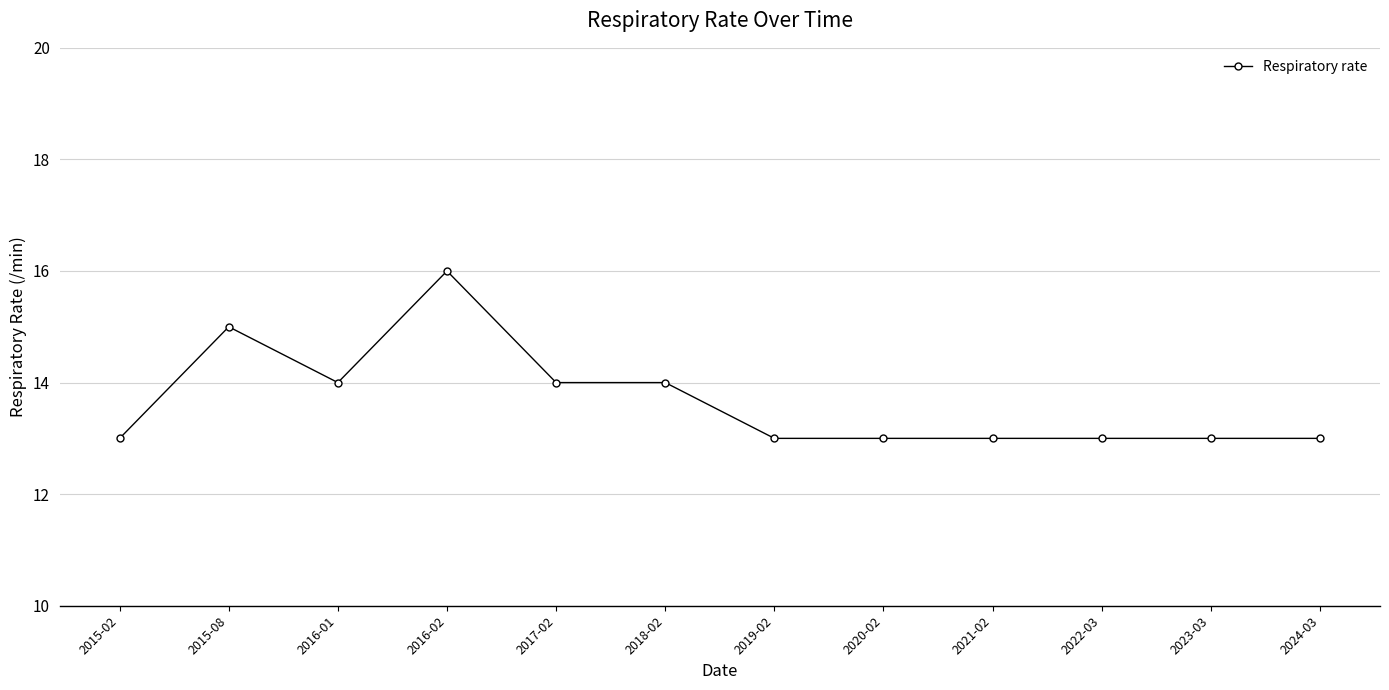

Reading left to right, transcribe all the data shown in this chart.

2015-02=13	2015-08=15	2016-01=14	2016-02=16	2017-02=14	2018-02=14	2019-02=13	2020-02=13	2021-02=13	2022-03=13	2023-03=13	2024-03=13